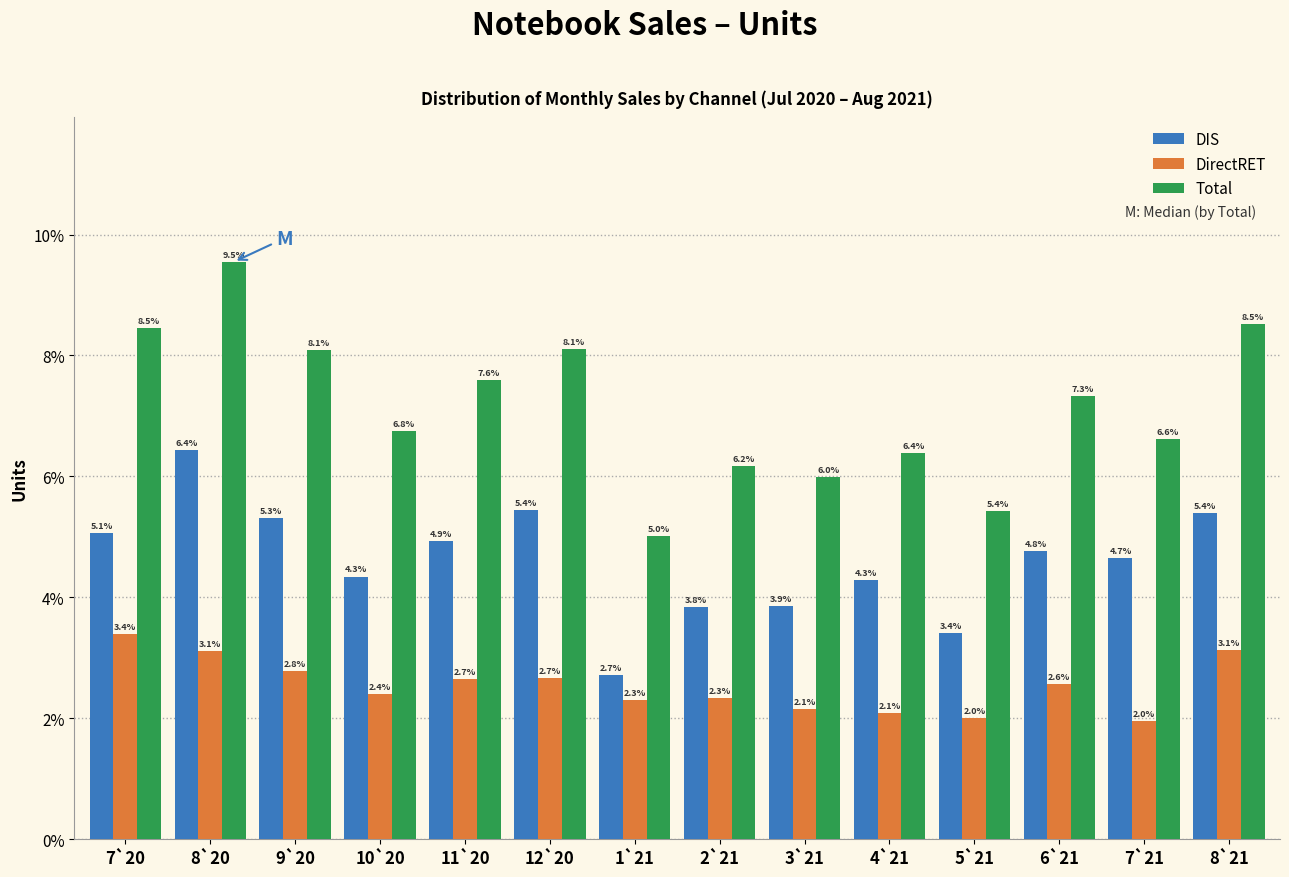

Reading left to right, extract all data points from this chart.

DIS: 5.1	6.4	5.3	4.3	4.9	5.4	2.7	3.8	3.9	4.3	3.4	4.8	4.7	5.4
DirectRET: 3.4	3.1	2.8	2.4	2.7	2.7	2.3	2.3	2.1	2.1	2.0	2.6	2.0	3.1
Total: 8.5	9.5	8.1	6.8	7.6	8.1	5.0	6.2	6.0	6.4	5.4	7.3	6.6	8.5